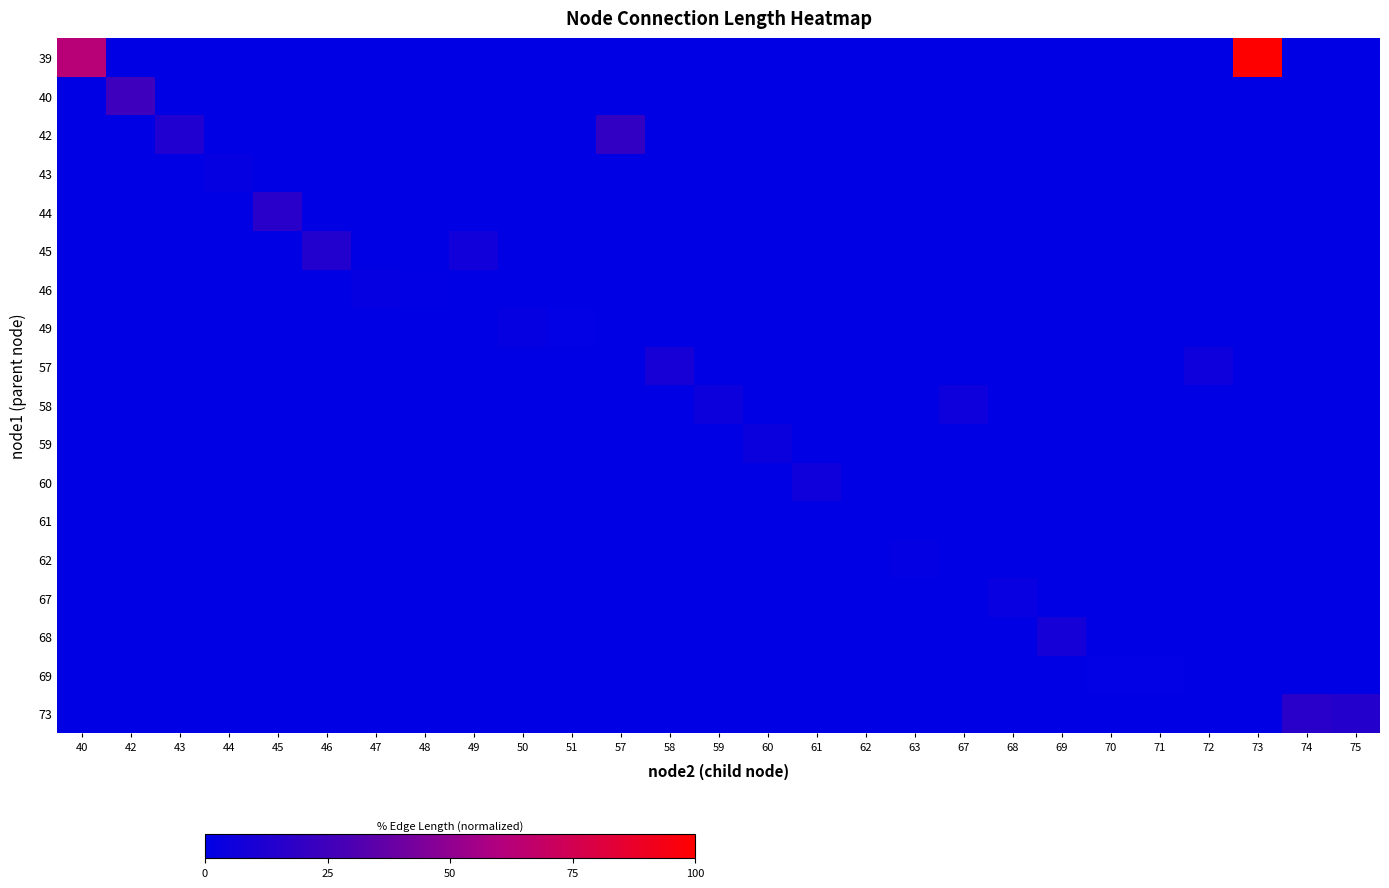

Reading left to right, transcribe all the data shown in this chart.

39: 40=62.8	42=0.0	43=0.0	44=0.0	45=0.0	46=0.0	47=0.0	48=0.0	49=0.0	50=0.0	51=0.0	57=0.0	58=0.0	59=0.0	60=0.0	61=0.0	62=0.0	63=0.0	67=0.0	68=0.0	69=0.0	70=0.0	71=0.0	72=0.0	73=100.0	74=0.0	75=0.0
40: 40=0.0	42=24.4	43=0.0	44=0.0	45=0.0	46=0.0	47=0.0	48=0.0	49=0.0	50=0.0	51=0.0	57=0.0	58=0.0	59=0.0	60=0.0	61=0.0	62=0.0	63=0.0	67=0.0	68=0.0	69=0.0	70=0.0	71=0.0	72=0.0	73=0.0	74=0.0	75=0.0
42: 40=0.0	42=0.0	43=12.3	44=0.0	45=0.0	46=0.0	47=0.0	48=0.0	49=0.0	50=0.0	51=0.0	57=19.9	58=0.0	59=0.0	60=0.0	61=0.0	62=0.0	63=0.0	67=0.0	68=0.0	69=0.0	70=0.0	71=0.0	72=0.0	73=0.0	74=0.0	75=0.0
43: 40=0.0	42=0.0	43=0.0	44=2.3	45=0.0	46=0.0	47=0.0	48=0.0	49=0.0	50=0.0	51=0.0	57=0.0	58=0.0	59=0.0	60=0.0	61=0.0	62=0.0	63=0.0	67=0.0	68=0.0	69=0.0	70=0.0	71=0.0	72=0.0	73=0.0	74=0.0	75=0.0
44: 40=0.0	42=0.0	43=0.0	44=0.0	45=16.4	46=0.0	47=0.0	48=0.0	49=0.0	50=0.0	51=0.0	57=0.0	58=0.0	59=0.0	60=0.0	61=0.0	62=0.0	63=0.0	67=0.0	68=0.0	69=0.0	70=0.0	71=0.0	72=0.0	73=0.0	74=0.0	75=0.0
45: 40=0.0	42=0.0	43=0.0	44=0.0	45=0.0	46=13.3	47=0.0	48=0.0	49=6.7	50=0.0	51=0.0	57=0.0	58=0.0	59=0.0	60=0.0	61=0.0	62=0.0	63=0.0	67=0.0	68=0.0	69=0.0	70=0.0	71=0.0	72=0.0	73=0.0	74=0.0	75=0.0
46: 40=0.0	42=0.0	43=0.0	44=0.0	45=0.0	46=0.0	47=2.3	48=0.7	49=0.0	50=0.0	51=0.0	57=0.0	58=0.0	59=0.0	60=0.0	61=0.0	62=0.0	63=0.0	67=0.0	68=0.0	69=0.0	70=0.0	71=0.0	72=0.0	73=0.0	74=0.0	75=0.0
49: 40=0.0	42=0.0	43=0.0	44=0.0	45=0.0	46=0.0	47=0.0	48=0.0	49=0.0	50=1.7	51=1.0	57=0.0	58=0.0	59=0.0	60=0.0	61=0.0	62=0.0	63=0.0	67=0.0	68=0.0	69=0.0	70=0.0	71=0.0	72=0.0	73=0.0	74=0.0	75=0.0
57: 40=0.0	42=0.0	43=0.0	44=0.0	45=0.0	46=0.0	47=0.0	48=0.0	49=0.0	50=0.0	51=0.0	57=0.0	58=9.0	59=0.0	60=0.0	61=0.0	62=0.0	63=0.0	67=0.0	68=0.0	69=0.0	70=0.0	71=0.0	72=5.4	73=0.0	74=0.0	75=0.0
58: 40=0.0	42=0.0	43=0.0	44=0.0	45=0.0	46=0.0	47=0.0	48=0.0	49=0.0	50=0.0	51=0.0	57=0.0	58=0.0	59=5.1	60=0.0	61=0.0	62=0.0	63=0.0	67=5.2	68=0.0	69=0.0	70=0.0	71=0.0	72=0.0	73=0.0	74=0.0	75=0.0
59: 40=0.0	42=0.0	43=0.0	44=0.0	45=0.0	46=0.0	47=0.0	48=0.0	49=0.0	50=0.0	51=0.0	57=0.0	58=0.0	59=0.0	60=4.3	61=0.0	62=0.0	63=0.0	67=0.0	68=0.0	69=0.0	70=0.0	71=0.0	72=0.0	73=0.0	74=0.0	75=0.0
60: 40=0.0	42=0.0	43=0.0	44=0.0	45=0.0	46=0.0	47=0.0	48=0.0	49=0.0	50=0.0	51=0.0	57=0.0	58=0.0	59=0.0	60=0.0	61=6.2	62=0.0	63=0.0	67=0.0	68=0.0	69=0.0	70=0.0	71=0.0	72=0.0	73=0.0	74=0.0	75=0.0
61: 40=0.0	42=0.0	43=0.0	44=0.0	45=0.0	46=0.0	47=0.0	48=0.0	49=0.0	50=0.0	51=0.0	57=0.0	58=0.0	59=0.0	60=0.0	61=0.0	62=0.3	63=0.0	67=0.0	68=0.0	69=0.0	70=0.0	71=0.0	72=0.0	73=0.0	74=0.0	75=0.0
62: 40=0.0	42=0.0	43=0.0	44=0.0	45=0.0	46=0.0	47=0.0	48=0.0	49=0.0	50=0.0	51=0.0	57=0.0	58=0.0	59=0.0	60=0.0	61=0.0	62=0.0	63=1.5	67=0.0	68=0.0	69=0.0	70=0.0	71=0.0	72=0.0	73=0.0	74=0.0	75=0.0
67: 40=0.0	42=0.0	43=0.0	44=0.0	45=0.0	46=0.0	47=0.0	48=0.0	49=0.0	50=0.0	51=0.0	57=0.0	58=0.0	59=0.0	60=0.0	61=0.0	62=0.0	63=0.0	67=0.0	68=3.5	69=0.0	70=0.0	71=0.0	72=0.0	73=0.0	74=0.0	75=0.0
68: 40=0.0	42=0.0	43=0.0	44=0.0	45=0.0	46=0.0	47=0.0	48=0.0	49=0.0	50=0.0	51=0.0	57=0.0	58=0.0	59=0.0	60=0.0	61=0.0	62=0.0	63=0.0	67=0.0	68=0.0	69=8.2	70=0.0	71=0.0	72=0.0	73=0.0	74=0.0	75=0.0
69: 40=0.0	42=0.0	43=0.0	44=0.0	45=0.0	46=0.0	47=0.0	48=0.0	49=0.0	50=0.0	51=0.0	57=0.0	58=0.0	59=0.0	60=0.0	61=0.0	62=0.0	63=0.0	67=0.0	68=0.0	69=0.0	70=0.9	71=0.9	72=0.0	73=0.0	74=0.0	75=0.0
73: 40=0.0	42=0.0	43=0.0	44=0.0	45=0.0	46=0.0	47=0.0	48=0.0	49=0.0	50=0.0	51=0.0	57=0.0	58=0.0	59=0.0	60=0.0	61=0.0	62=0.0	63=0.0	67=0.0	68=0.0	69=0.0	70=0.0	71=0.0	72=0.0	73=0.0	74=15.9	75=14.8